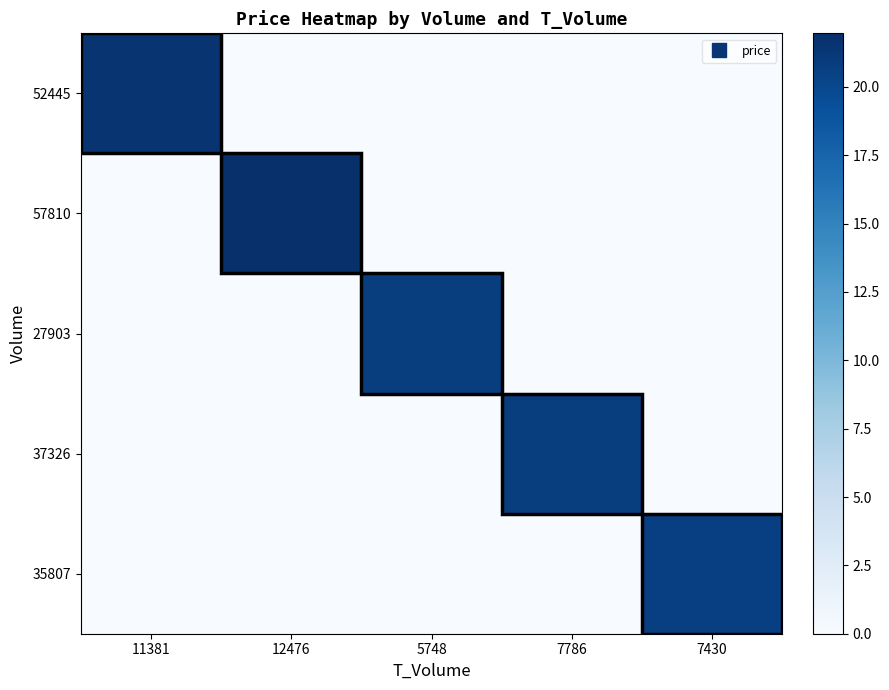

Reading left to right, extract all data points from this chart.

52445: 11381=21.5	12476=0.0	5748=0.0	7786=0.0	7430=0.0
57810: 11381=0.0	12476=22.0	5748=0.0	7786=0.0	7430=0.0
27903: 11381=0.0	12476=0.0	5748=20.8	7786=0.0	7430=0.0
37326: 11381=0.0	12476=0.0	5748=0.0	7786=20.8	7430=0.0
35807: 11381=0.0	12476=0.0	5748=0.0	7786=0.0	7430=20.6